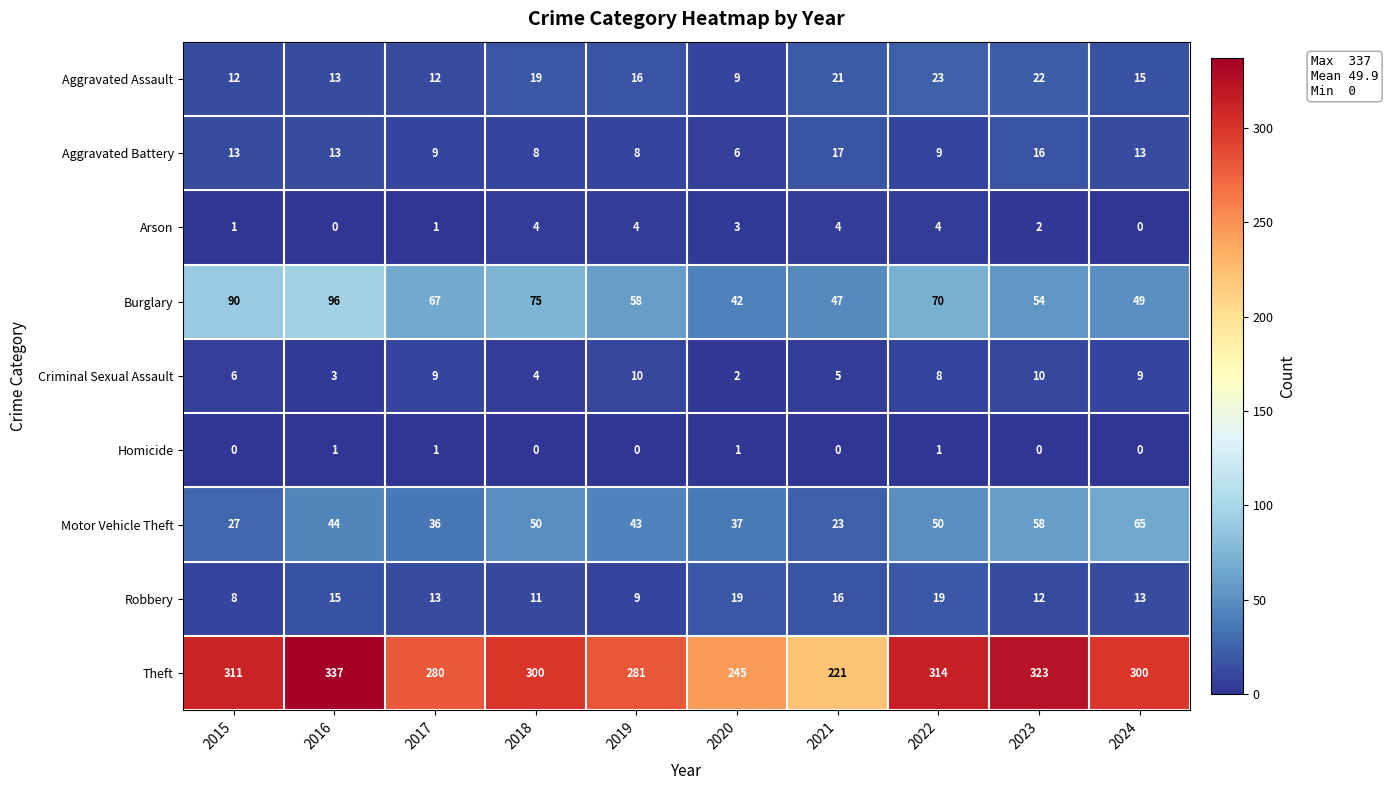

The value of Aggravated Battery at 2024 is 23. True or false?

False